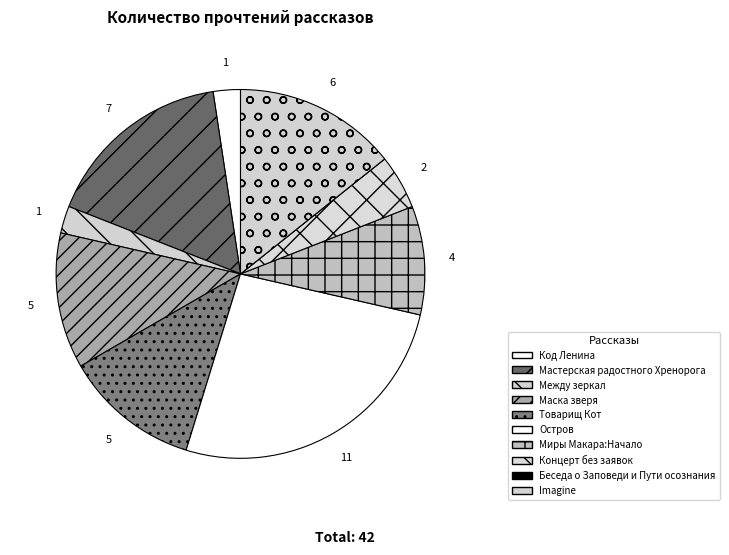

Count the number of slices in the pie.

10